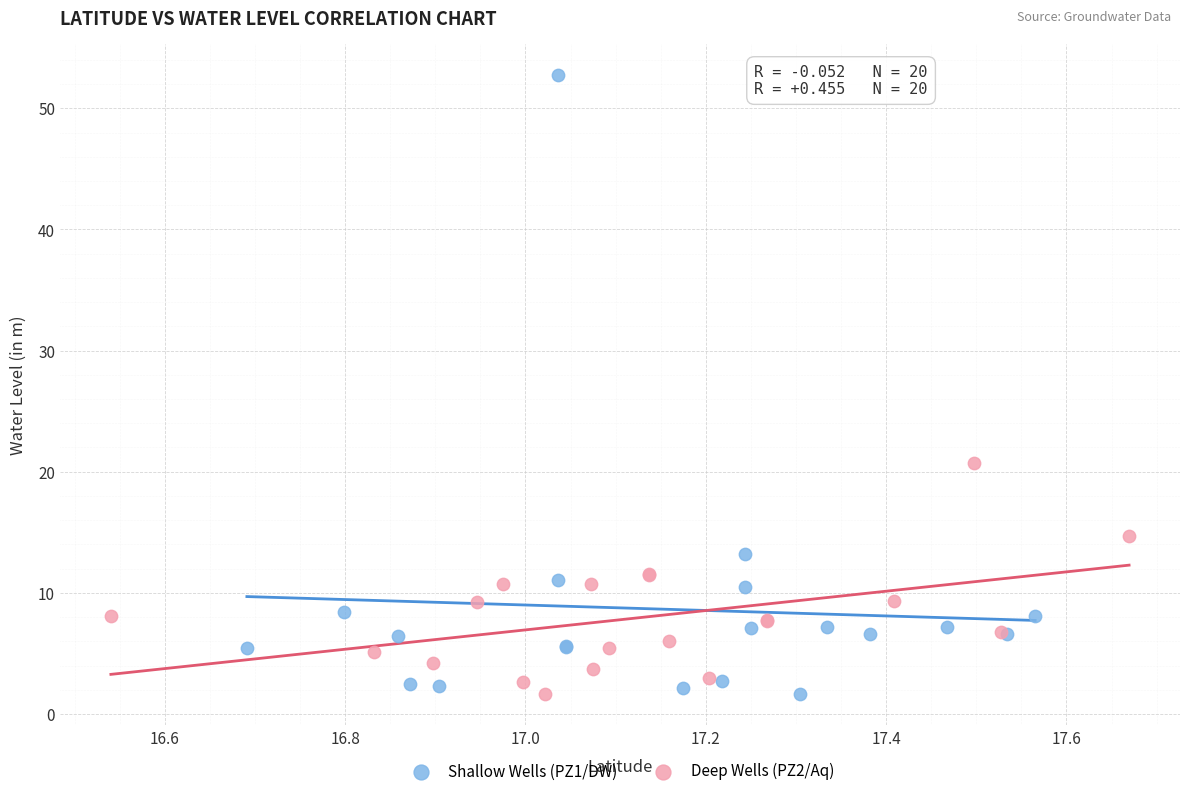

Which series has the widest spread of Y values?

Shallow Wells (PZ1/DW)